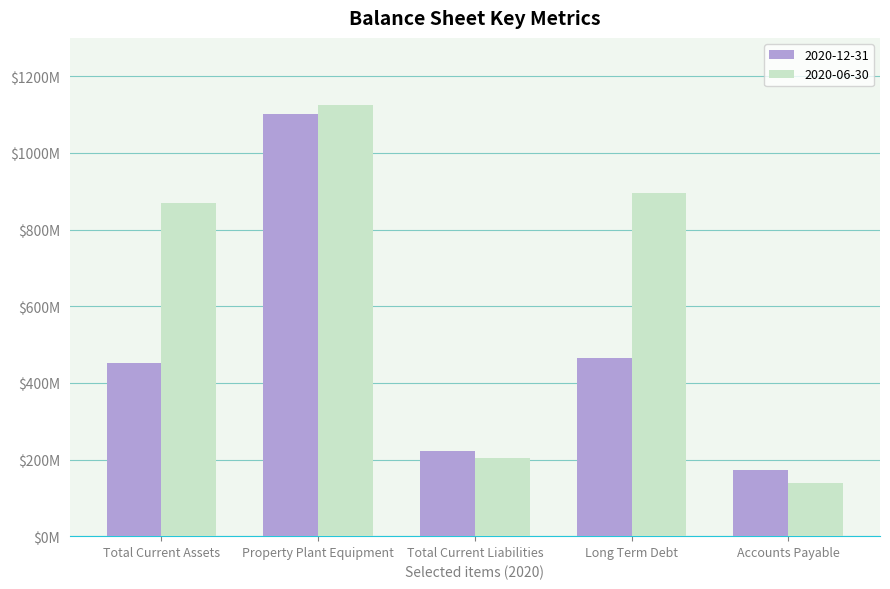

What are all the series names shown in the legend?

2020-12-31, 2020-06-30